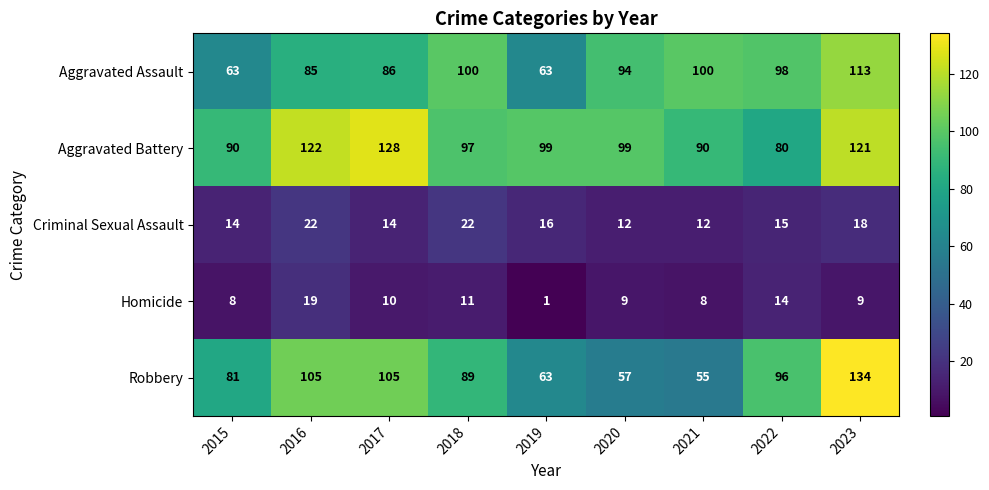

At which category is the sum across all series the highest?

2023